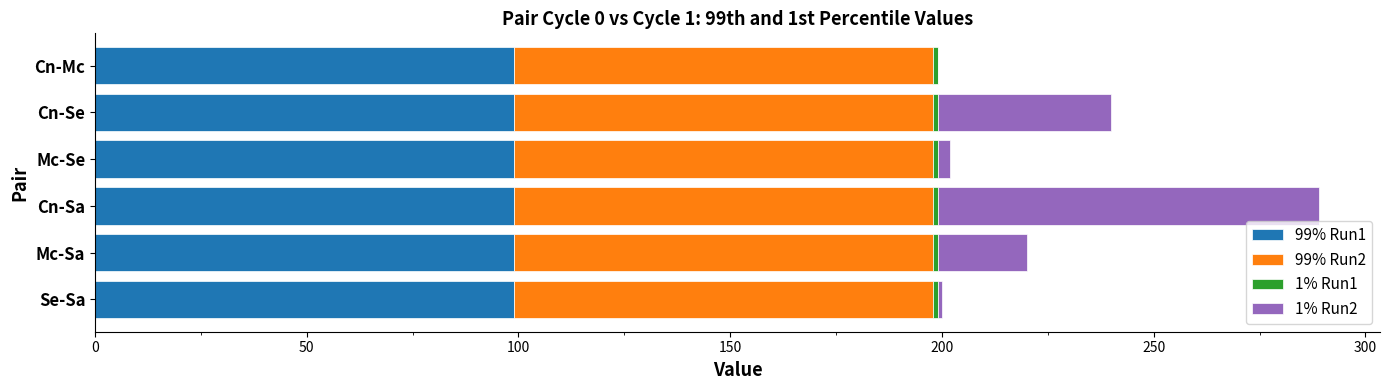

The 99% Run1 series shows 152 at Mc-Se. True or false?

False